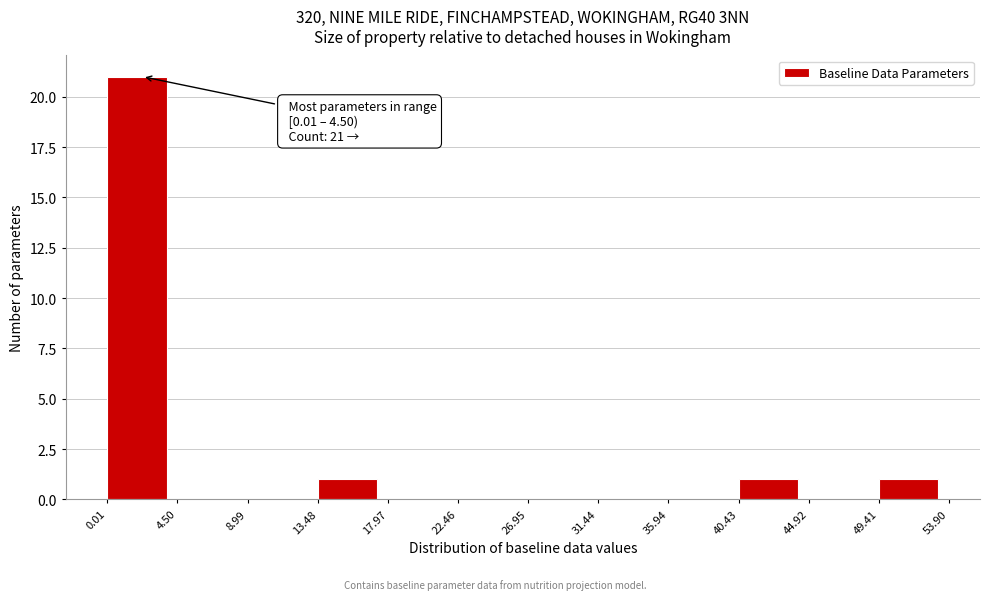

Which range on the x-axis has the tallest bar?

0.01 to 4.50